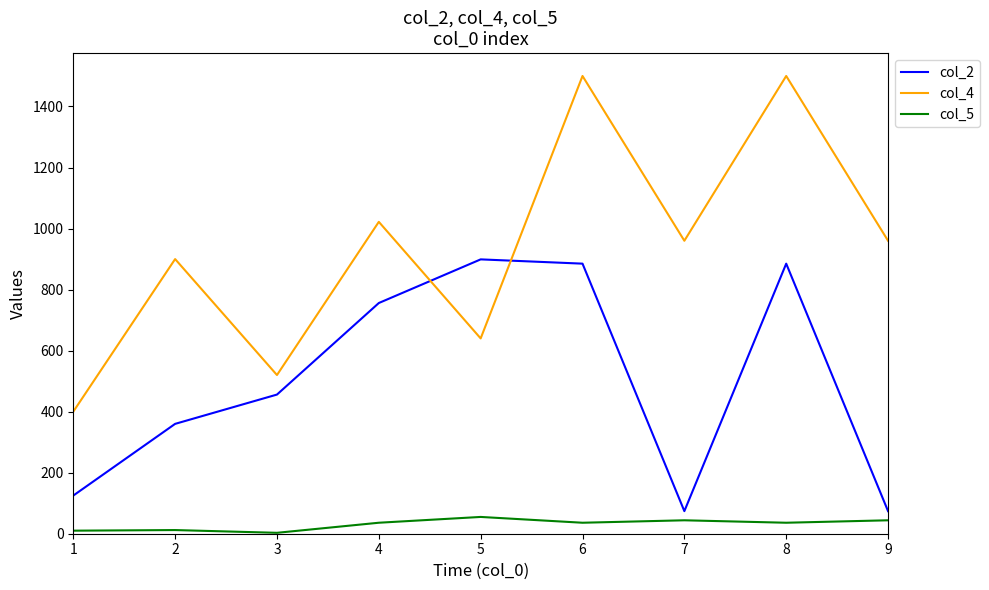

Between 1 and 7, which series saw the biggest shift?

col_4